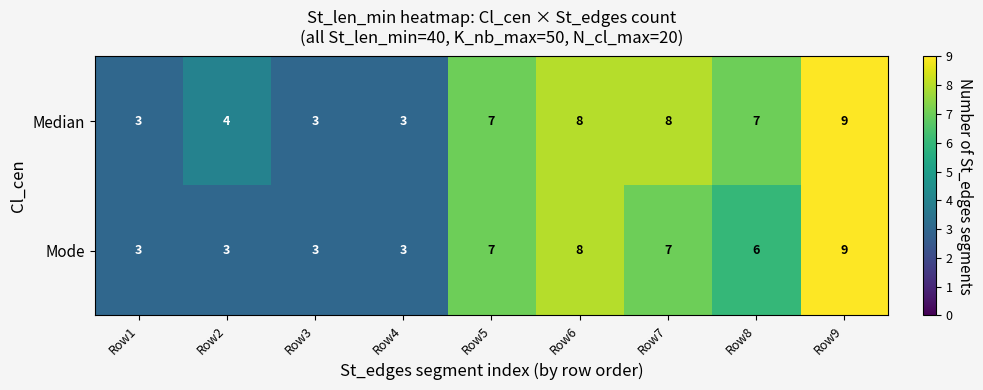

Count the Median values in the range 3 to 8.

8